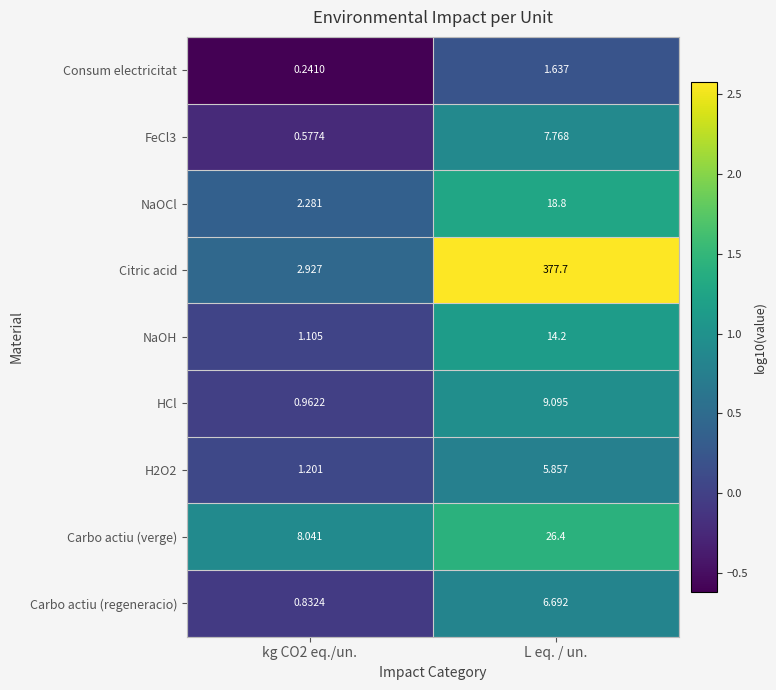

Which series has the widest spread of values?

Citric acid